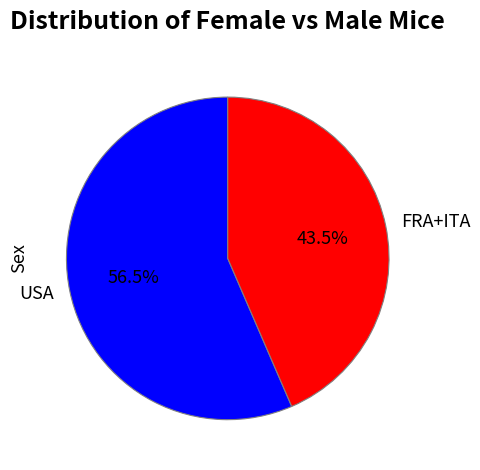

Rank the categories by value from highest to lowest.

USA, FRA+ITA